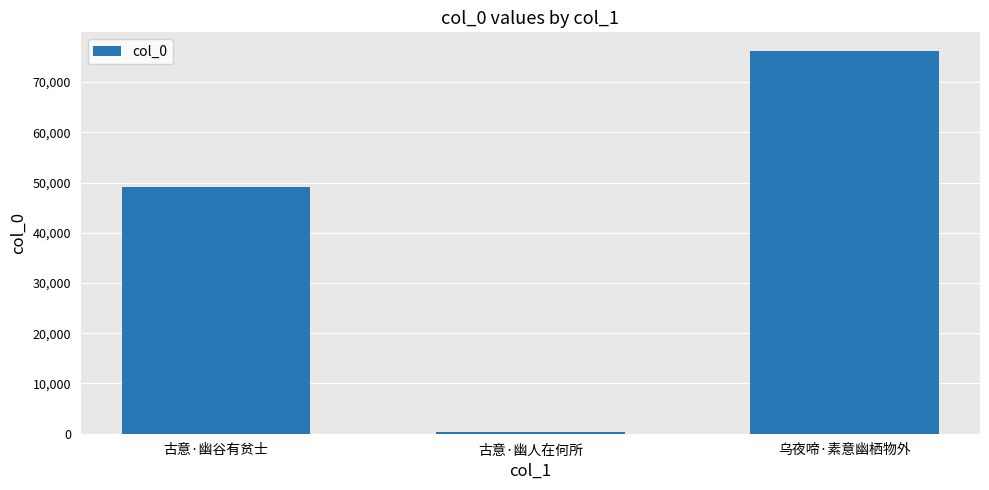

Reading left to right, what are all the values shown in this chart?

49112	390	76097